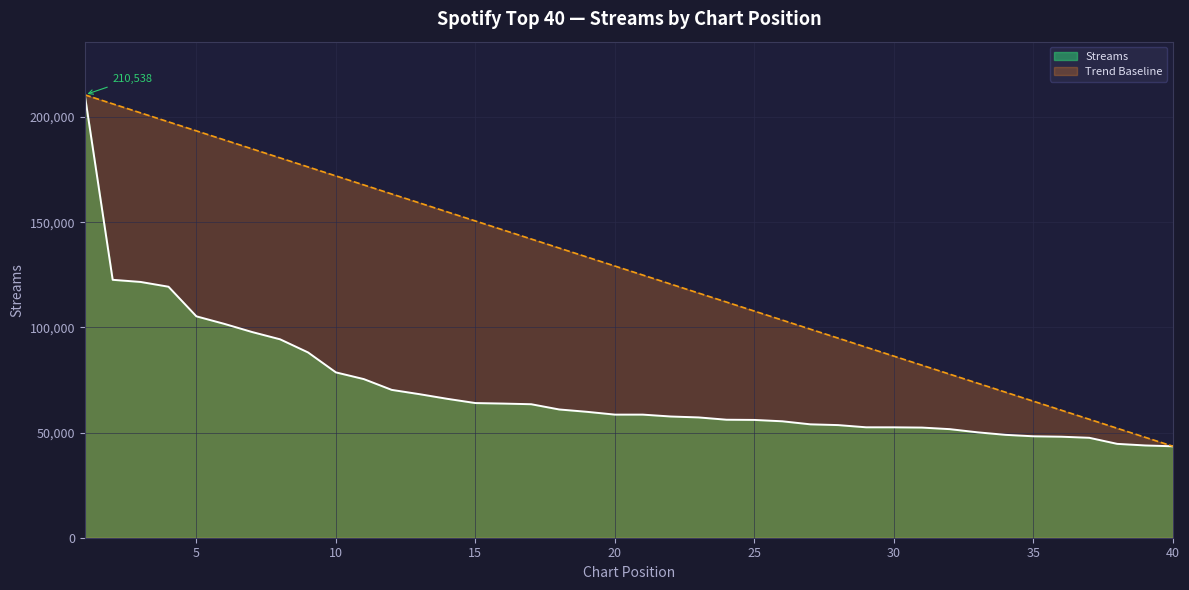

Reading left to right, list all the values displayed in this chart.

1=210538	2=122600	3=121586	4=119314	5=105240	6=101665	7=97766	8=94316	9=88090	10=78594	11=75404	12=70281	13=68226	14=66011	15=64013	16=63770	17=63457	18=60973	19=59848	20=58519	21=58517	22=57624	23=57185	24=56092	25=55995	26=55346	27=53908	28=53537	29=52494	30=52481	31=52362	32=51613	33=50094	34=48903	35=48215	36=48018	37=47502	38=44617	39=43862	40=43463